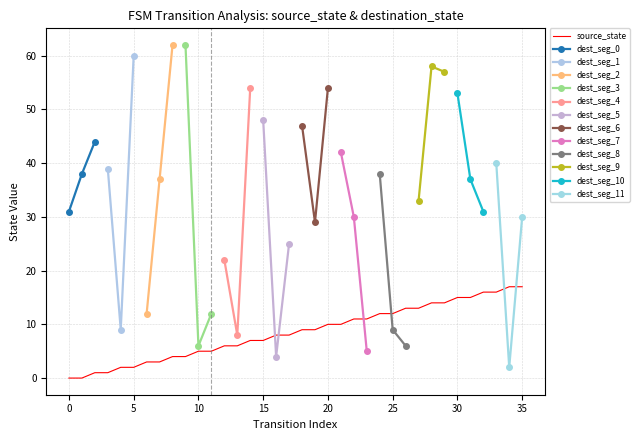

What is the highest value of the source_state series?

17